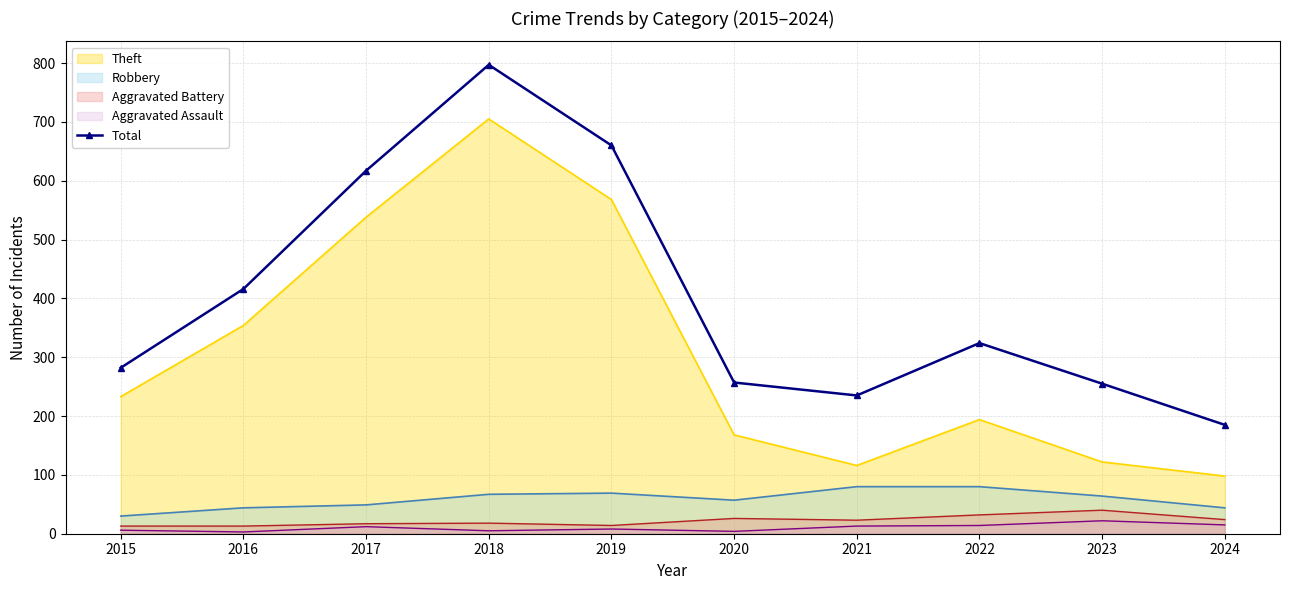

What is the value of the 3rd point from the left?

617